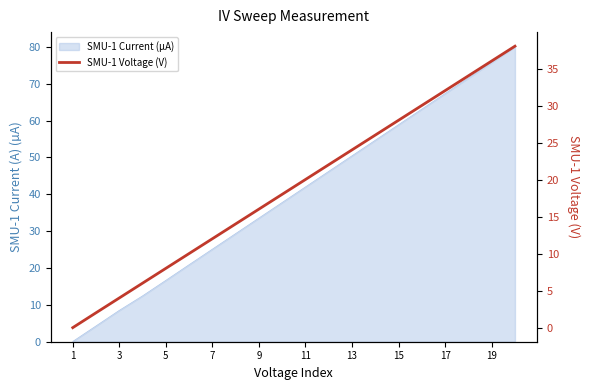

What is the label of the 1st point from the left?

1